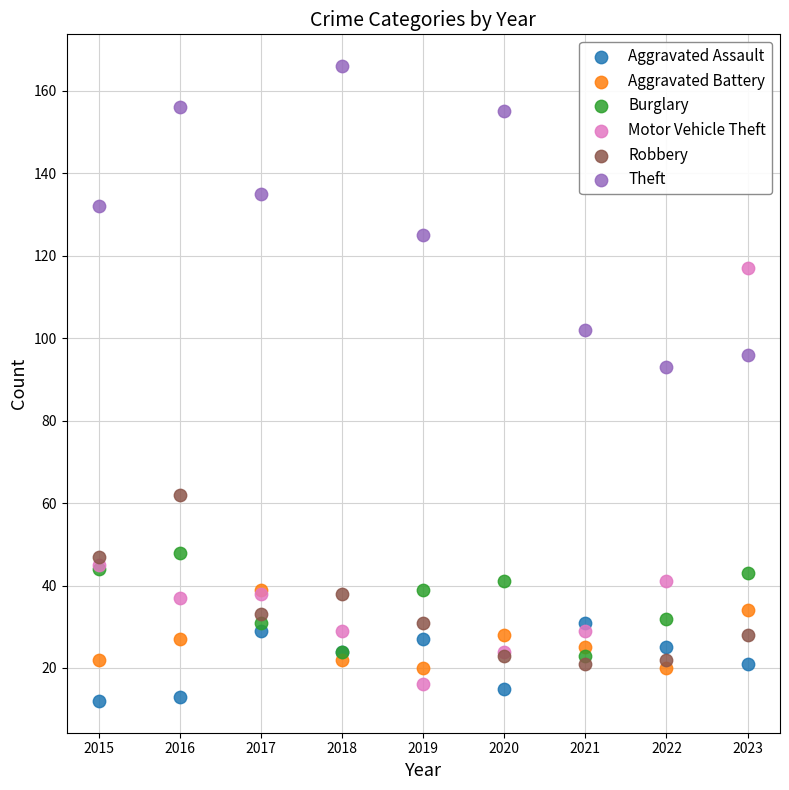

Which series contains the lowest Y value?

Aggravated Assault